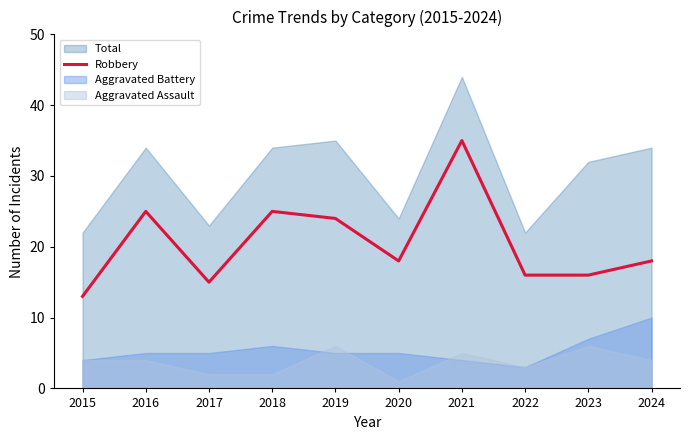

Between 2016 and 2020, which is larger?

2016